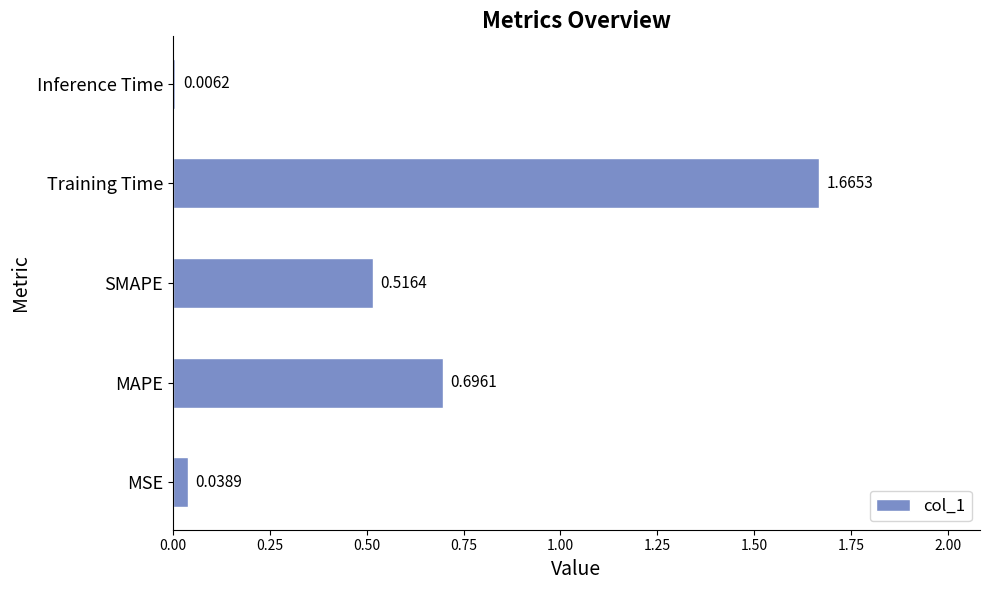

What is the sum of all values?

2.9